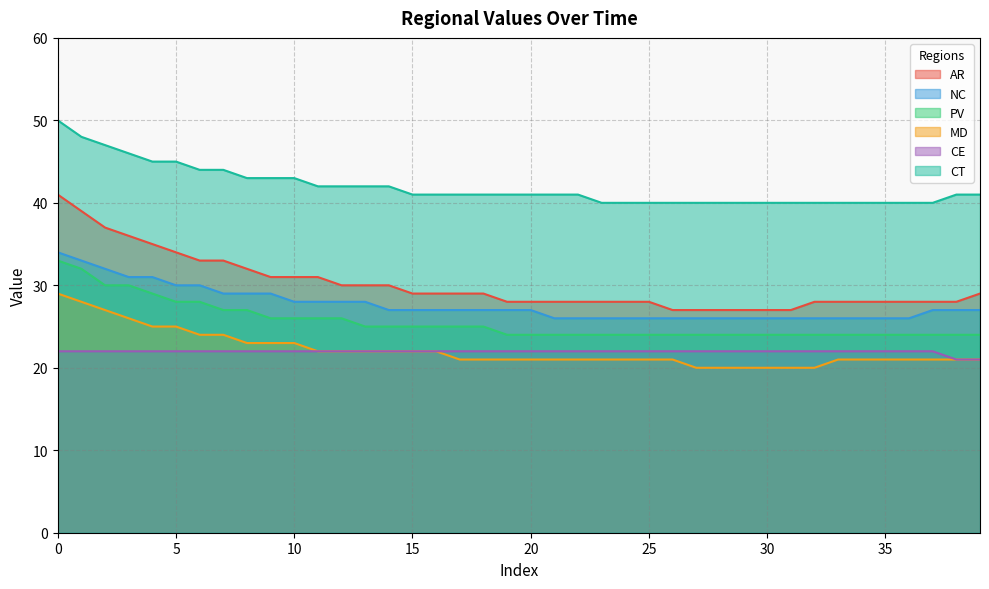

What is the maximum value shown in the chart?

50